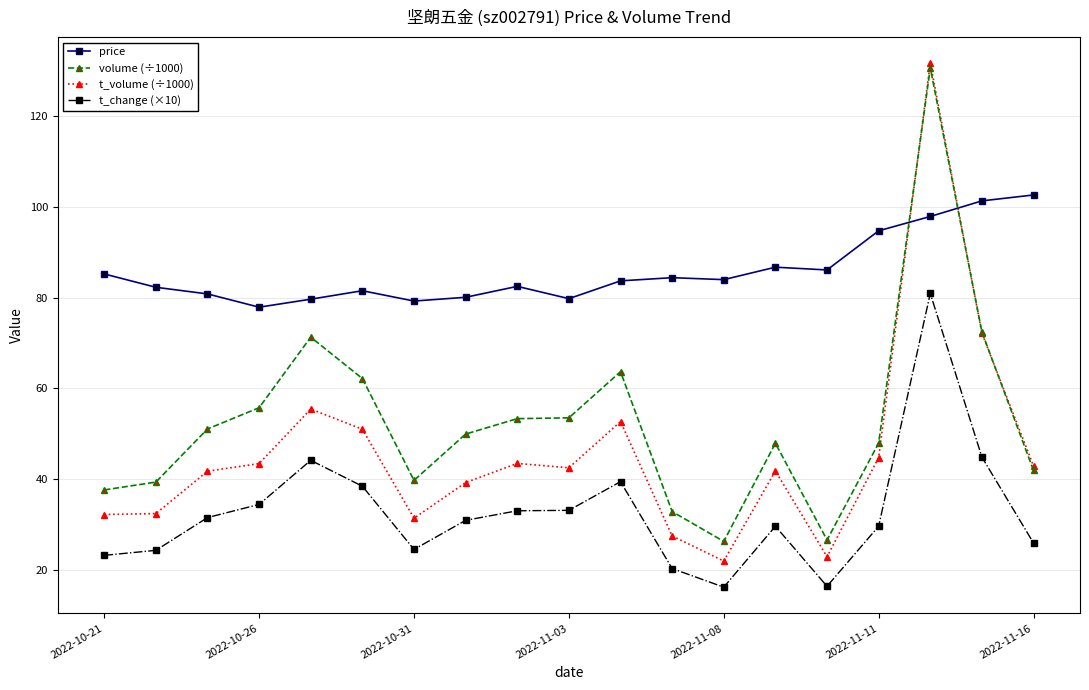

True or false: t_change (×10) has more than 2 points higher than both neighbors.

True